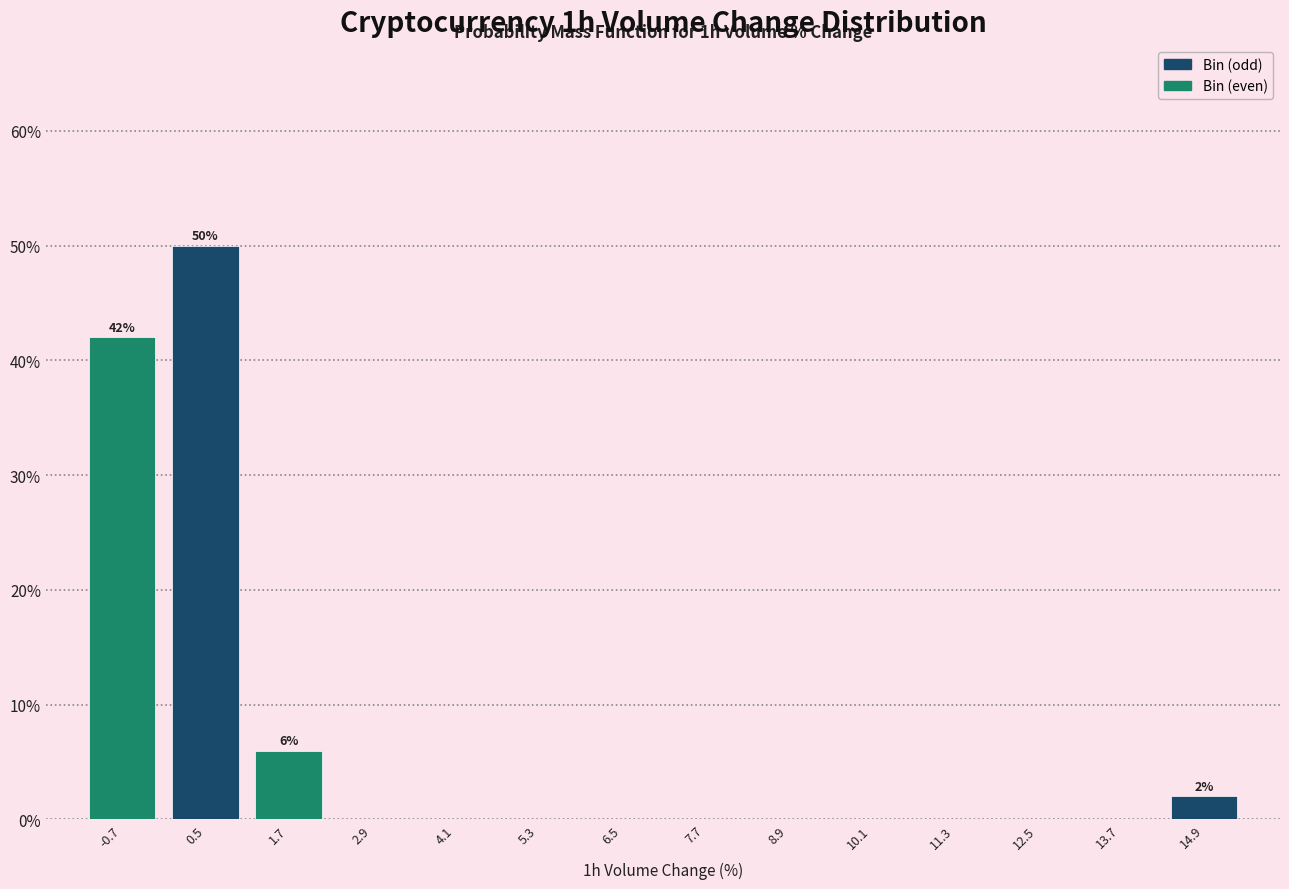

Over which range of the x-axis is the bar tallest?

-0.2 to 1.0